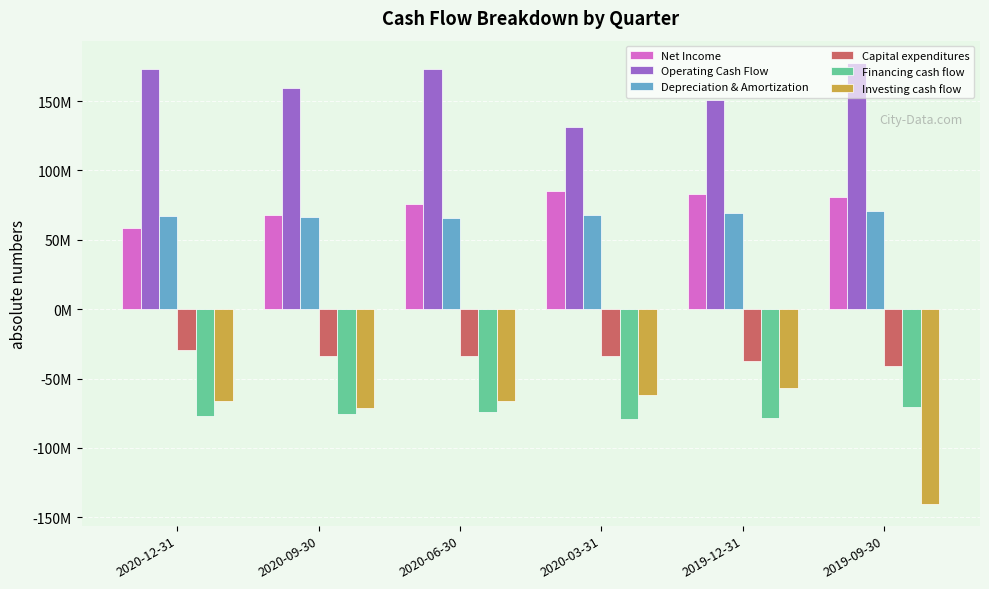

What is the sum of all Financing cash flow values?

-454168000